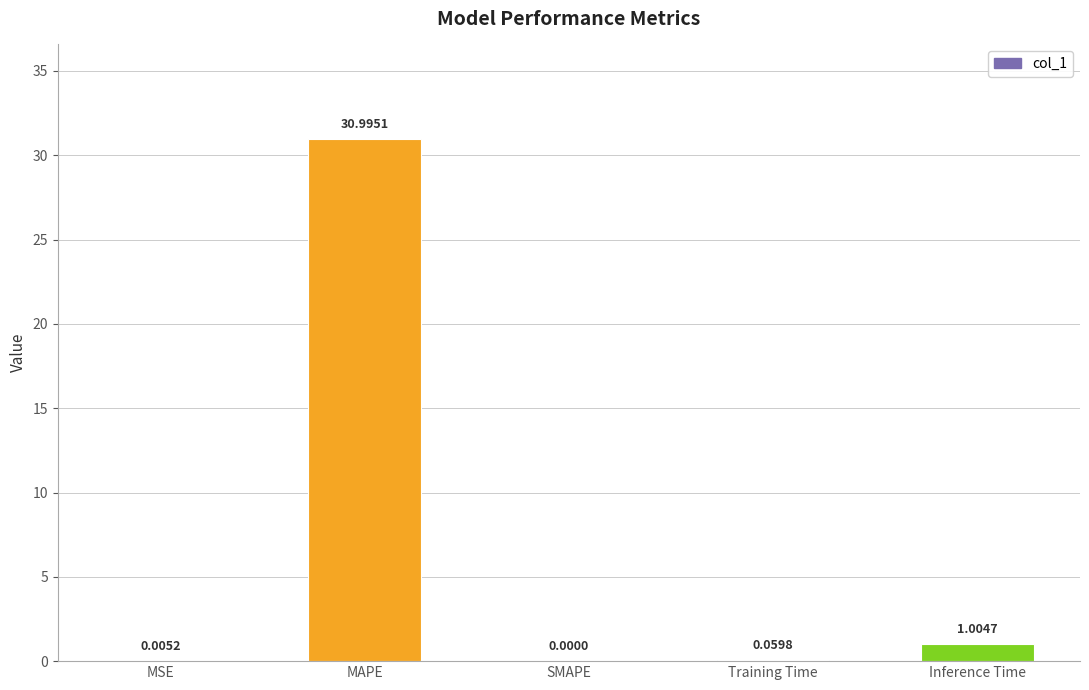

The chart shows a value of 0.0 at SMAPE. True or false?

True